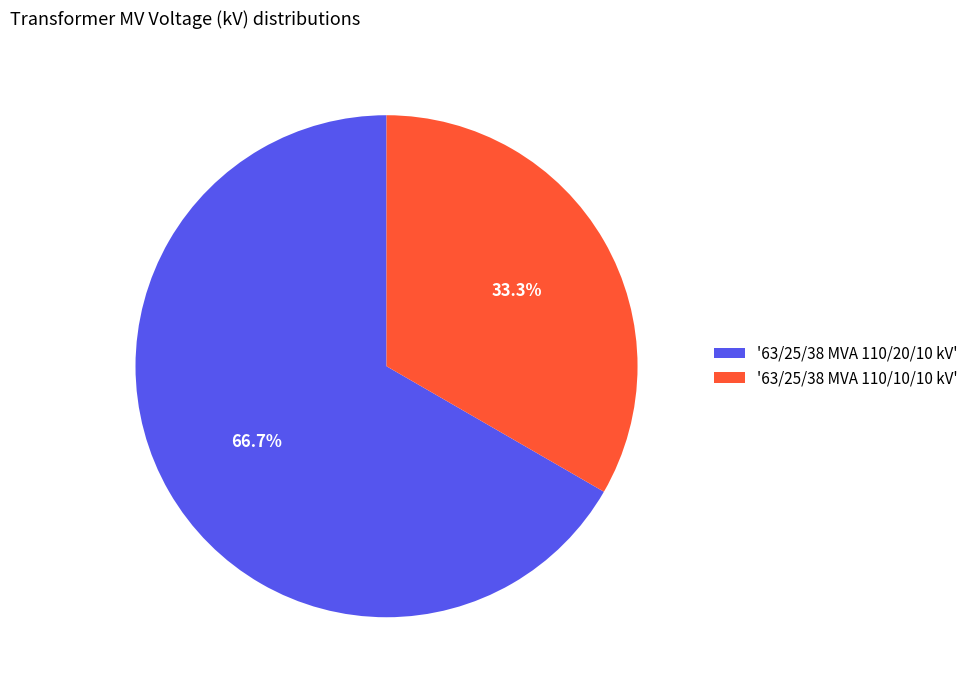

Rank the categories by value from highest to lowest.

'63/25/38 MVA 110/20/10 kV', '63/25/38 MVA 110/10/10 kV'